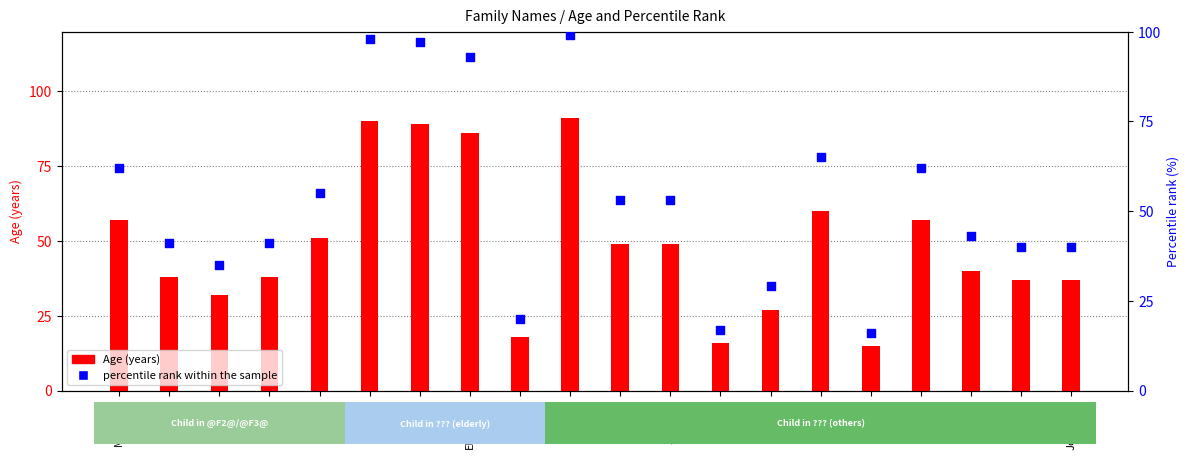

At how many categories does at least one series exceed 57?

7